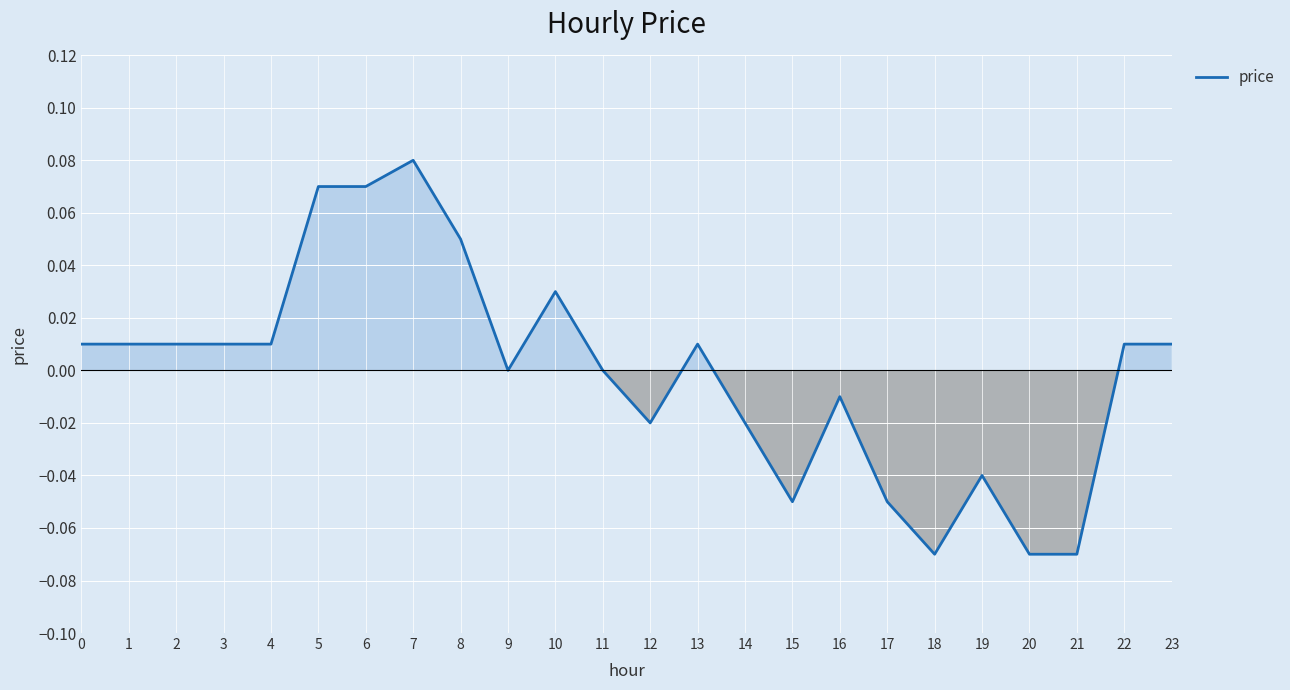

True or false: the data shows -0.0 at 17.

False